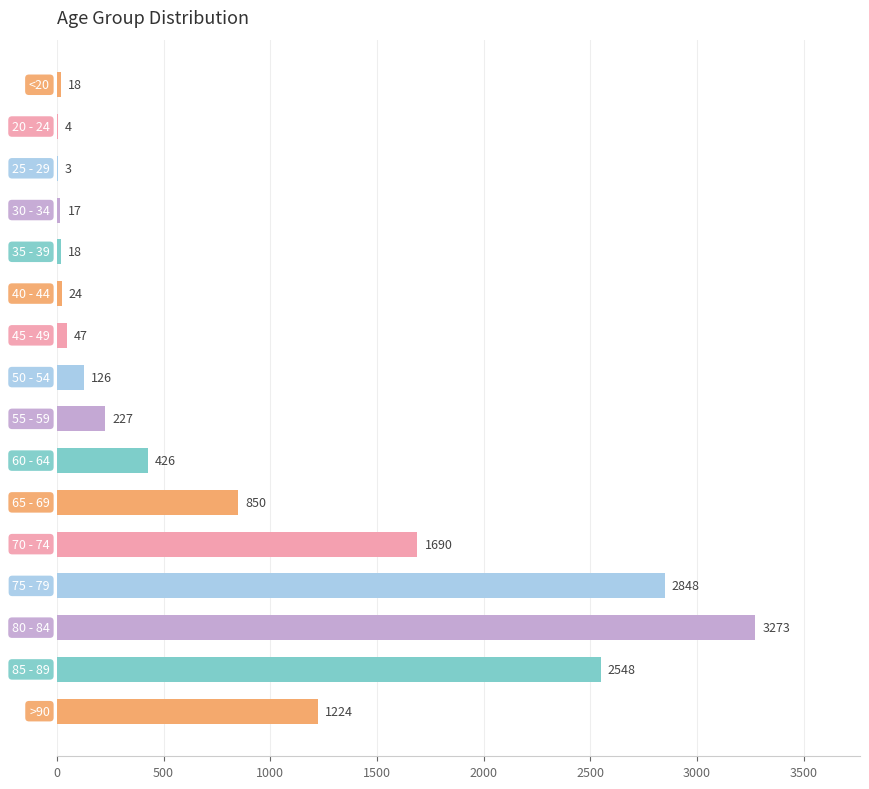

Count the number of categories in the chart.

16